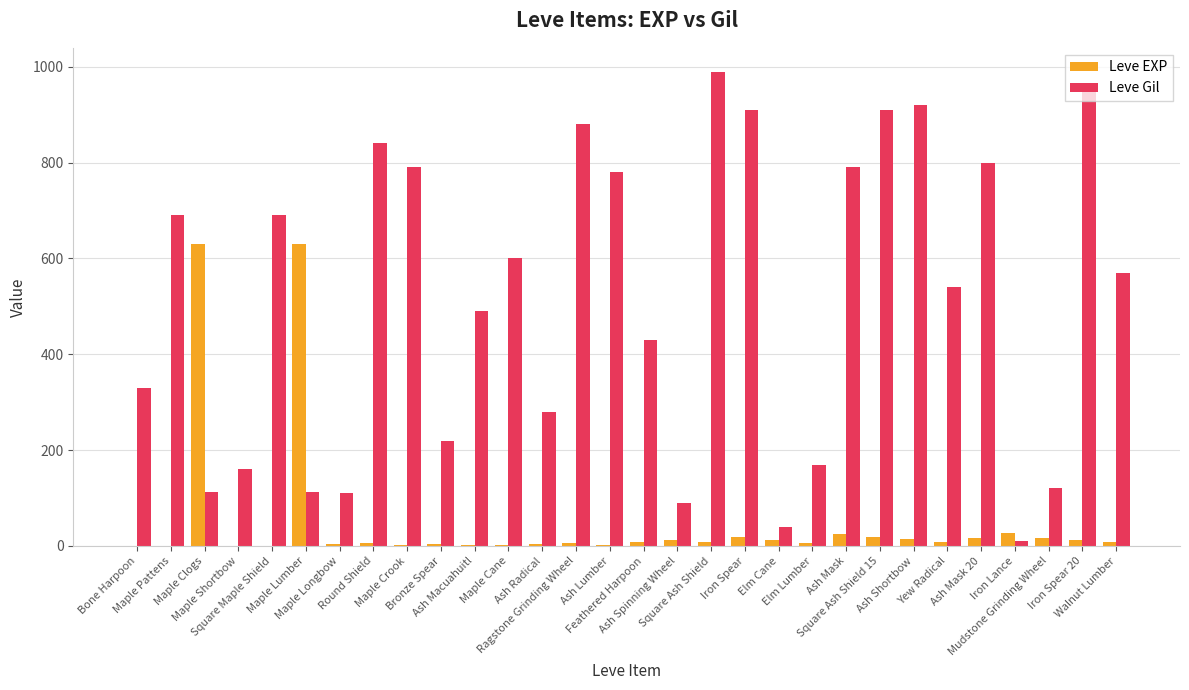

True or false: Leve Gil has a value of 49 at Elm Lumber.

False